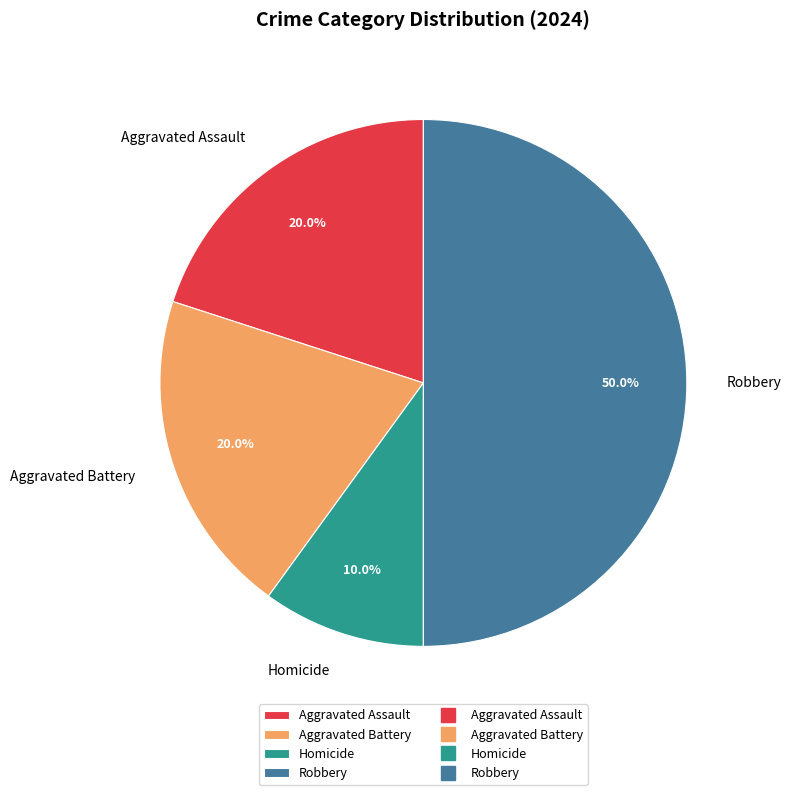

What percentage is NOT represented by Aggravated Assault?

80.0%